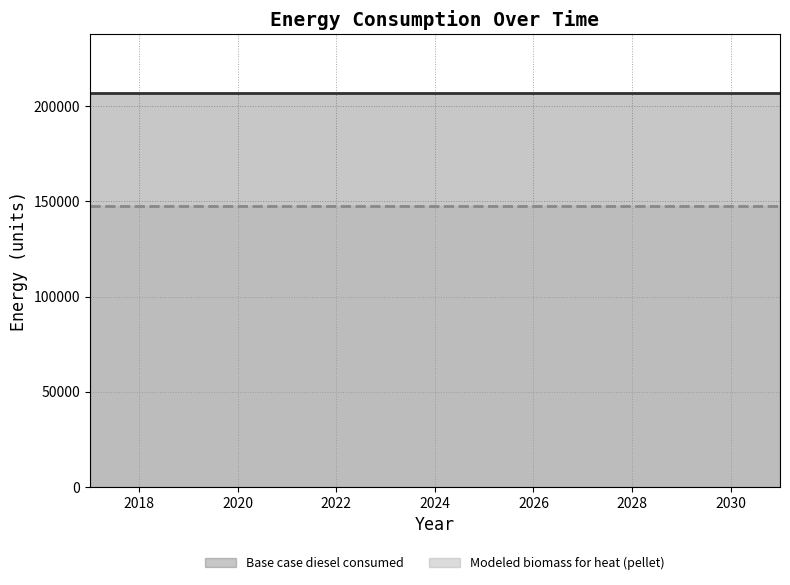

At which label is Base case diesel consumed closest to 207045?

2017